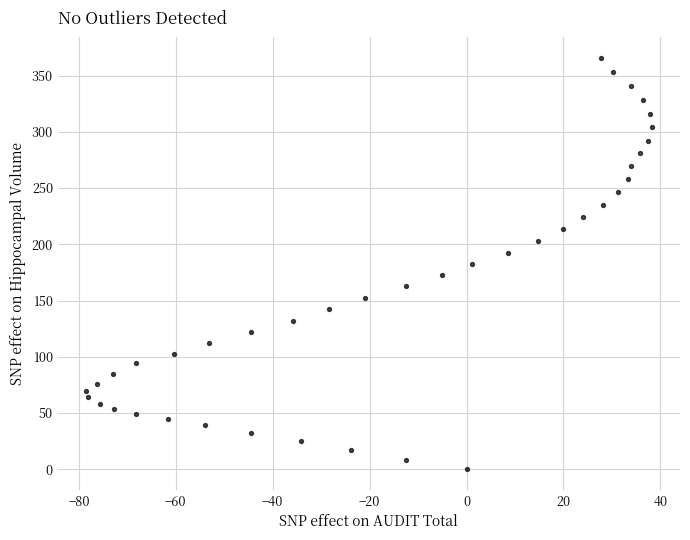

What is the range of Y values (max minus min)?

365.6